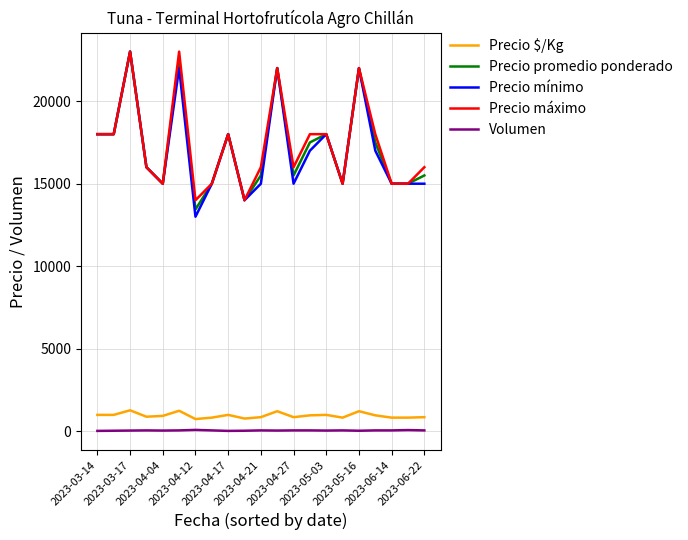

True or false: Volumen and Precio mínimo cross at least once.

False